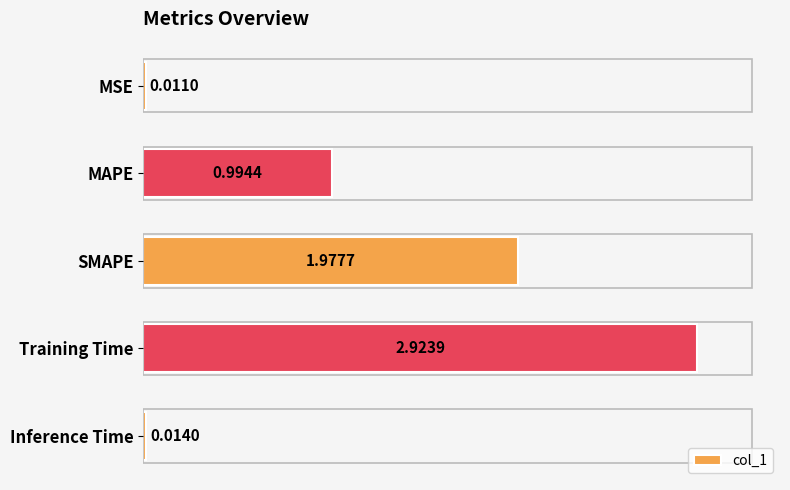

List the labels in order of value, smallest first.

MSE, Inference Time, MAPE, SMAPE, Training Time